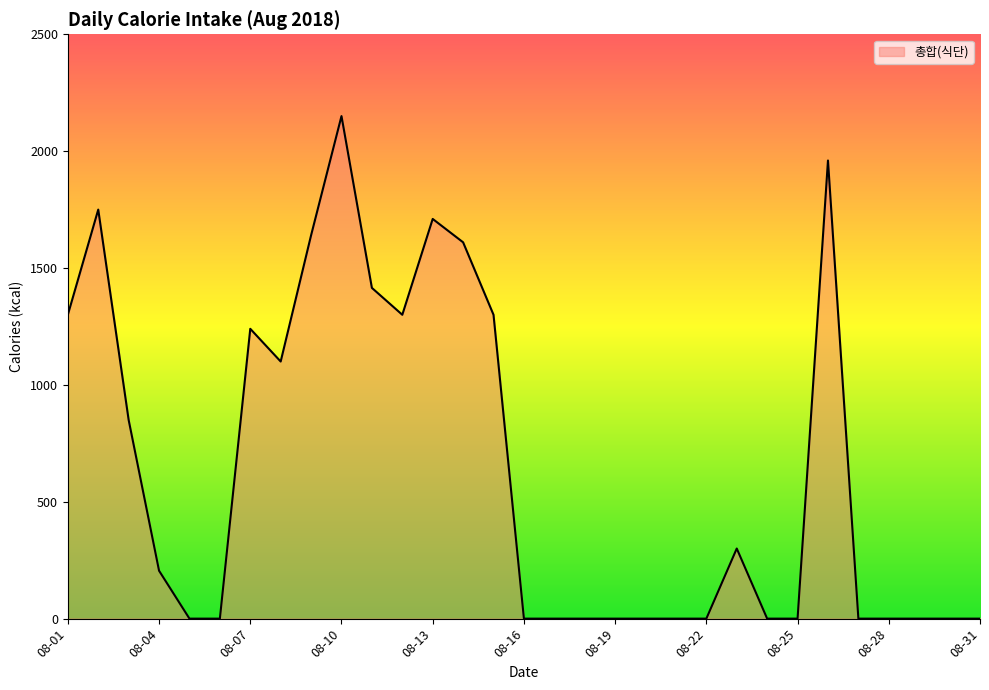

Does the chart display data point markers on the line(s)?

No